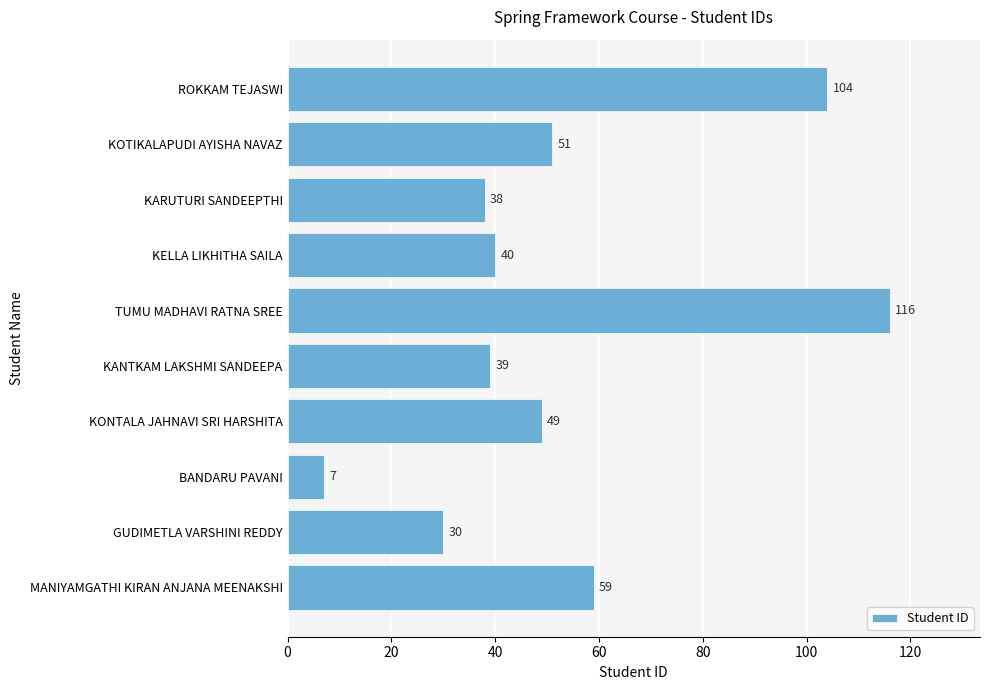

True or false: the data shows 104 at ROKKAM TEJASWI.

True